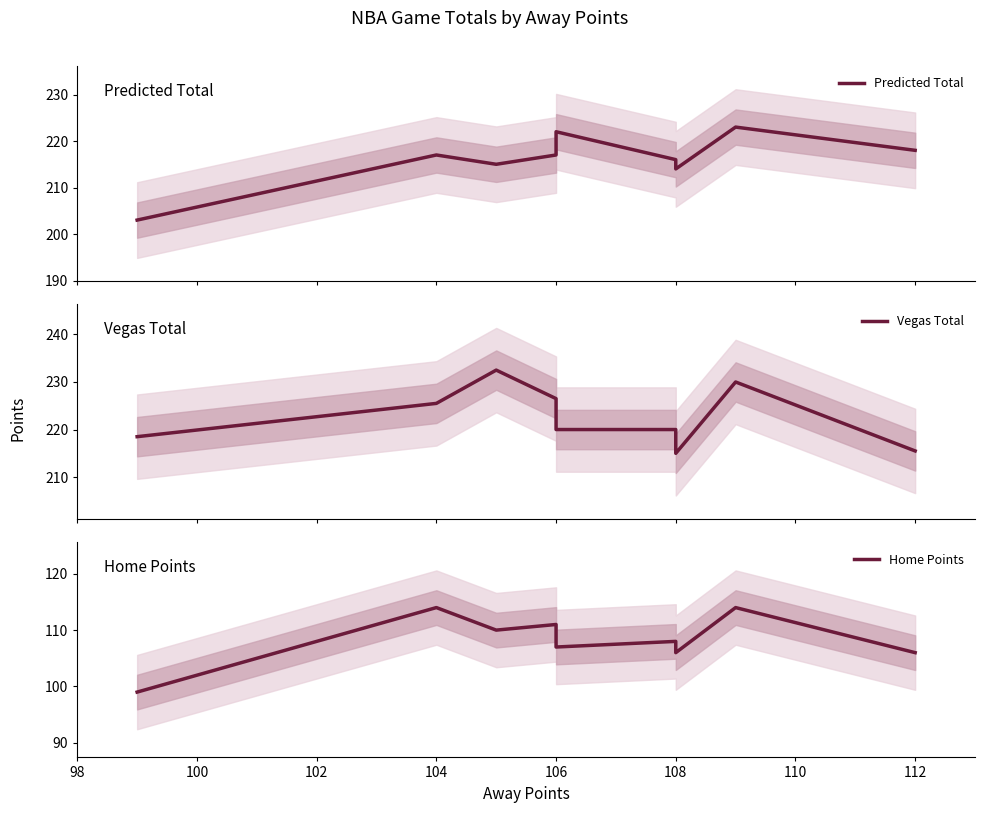

What is the average value of the Home Points series?

108.3